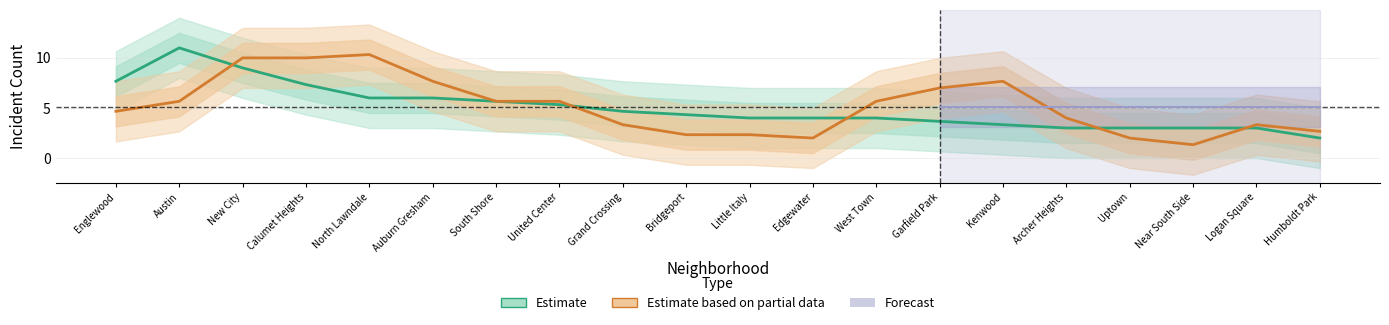

Which label corresponds to the smallest value in the chart?

Near South Side